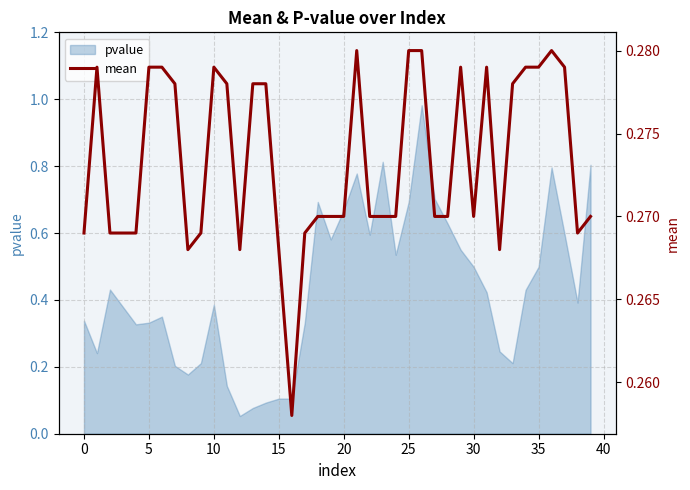

At which category does the chart reach its peak across all series?

21